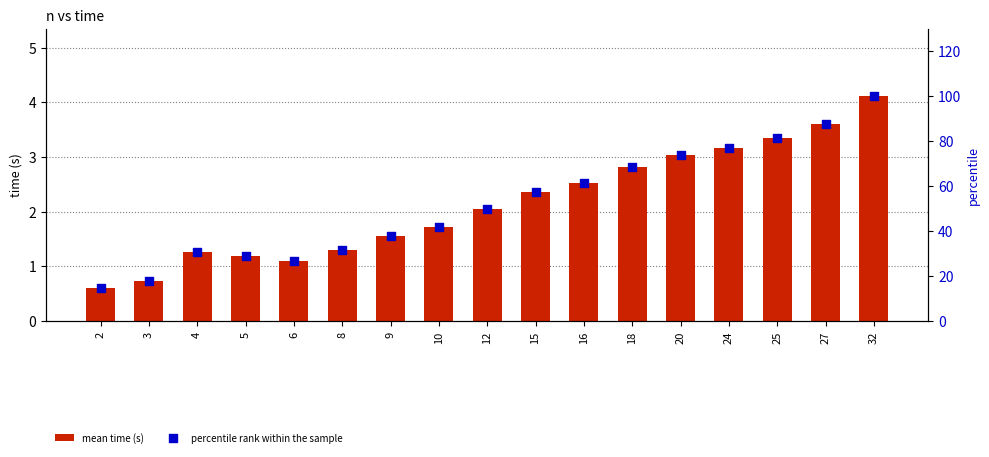

At which category is the sum across all series the highest?

32